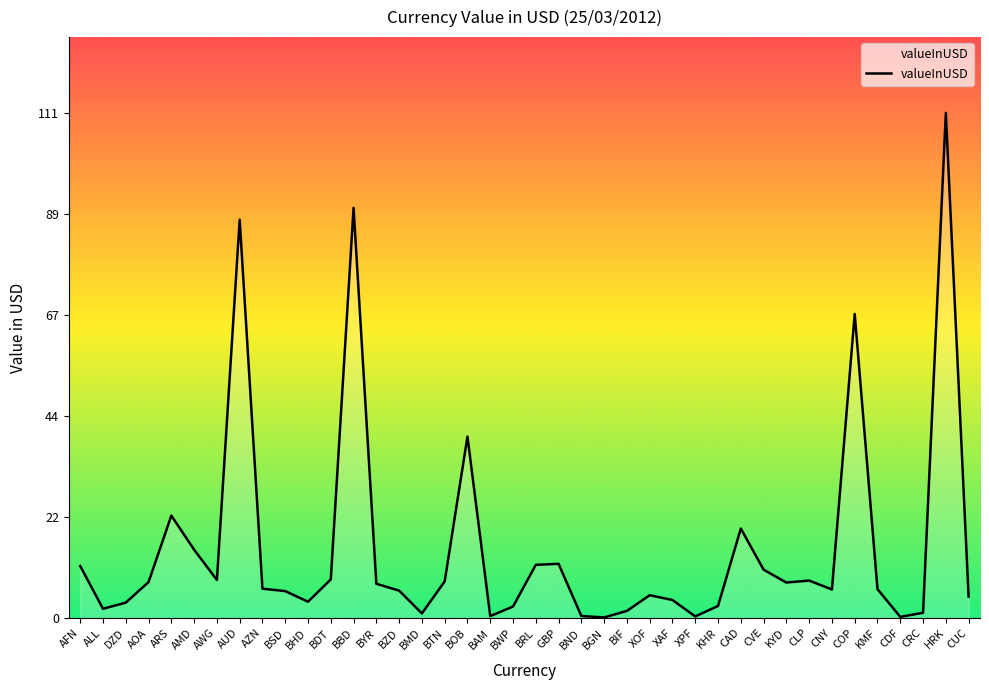

What is the change in value from BOB to GBP?

-28.0